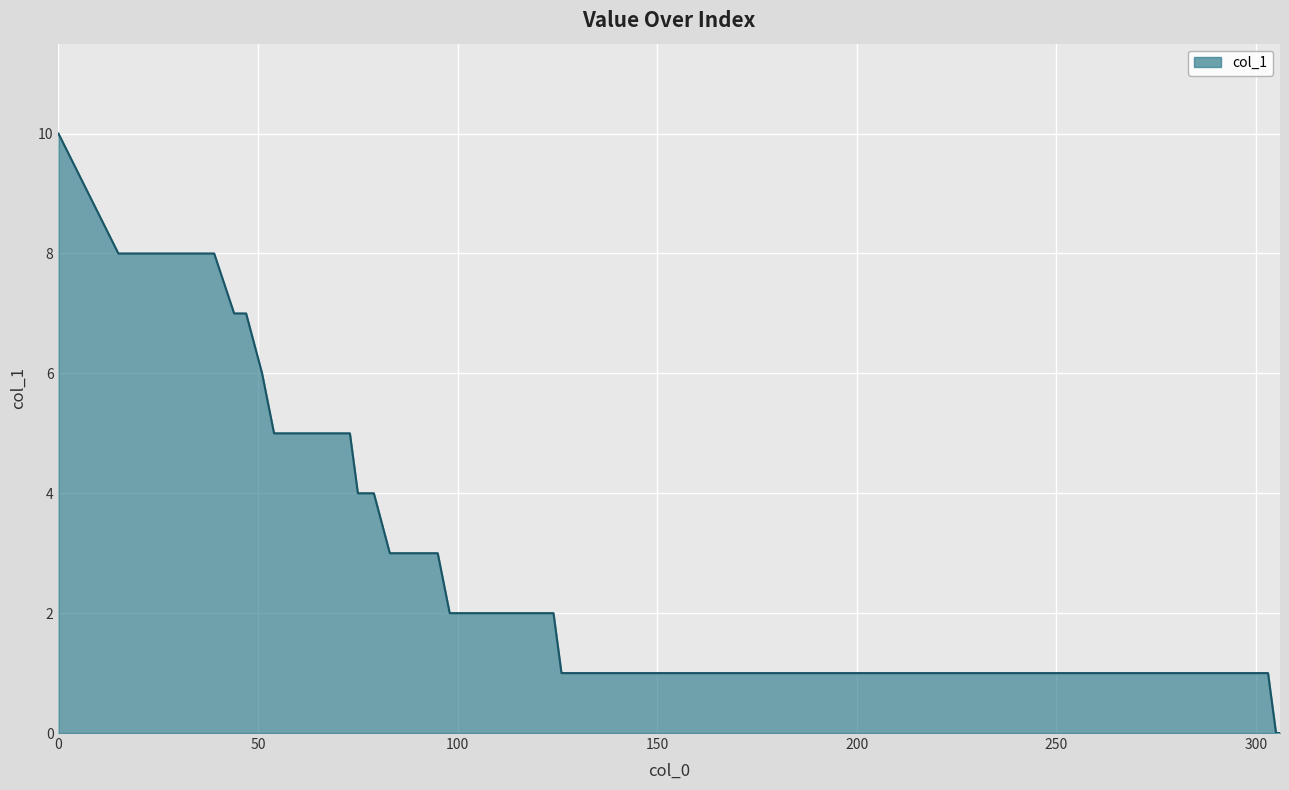

Count the number of categories in the chart.

32